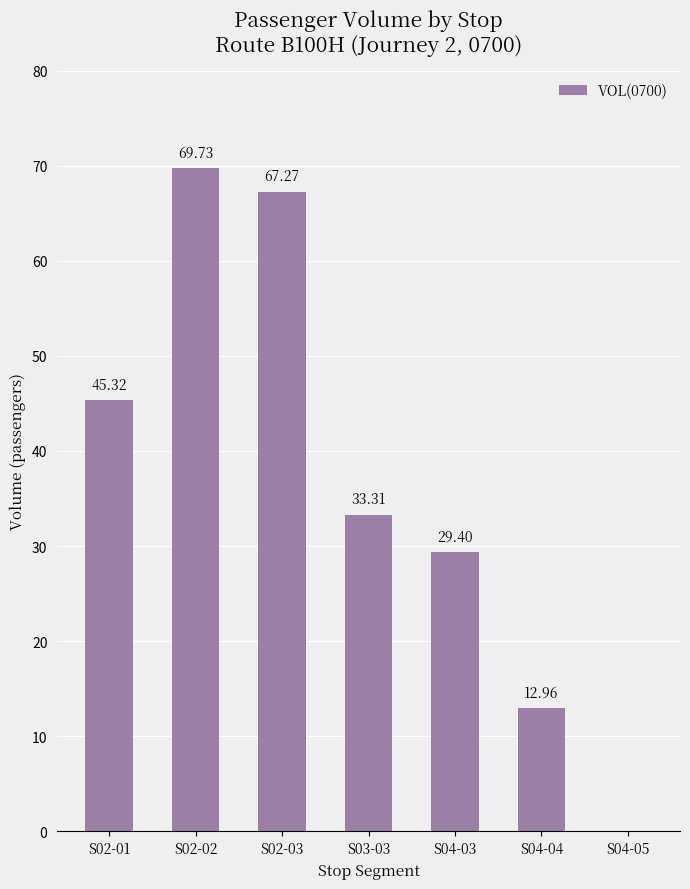

Reading left to right, extract all data points from this chart.

S02-01=45.3	S02-02=69.7	S02-03=67.3	S03-03=33.3	S04-03=29.4	S04-04=13.0	S04-05=0.0